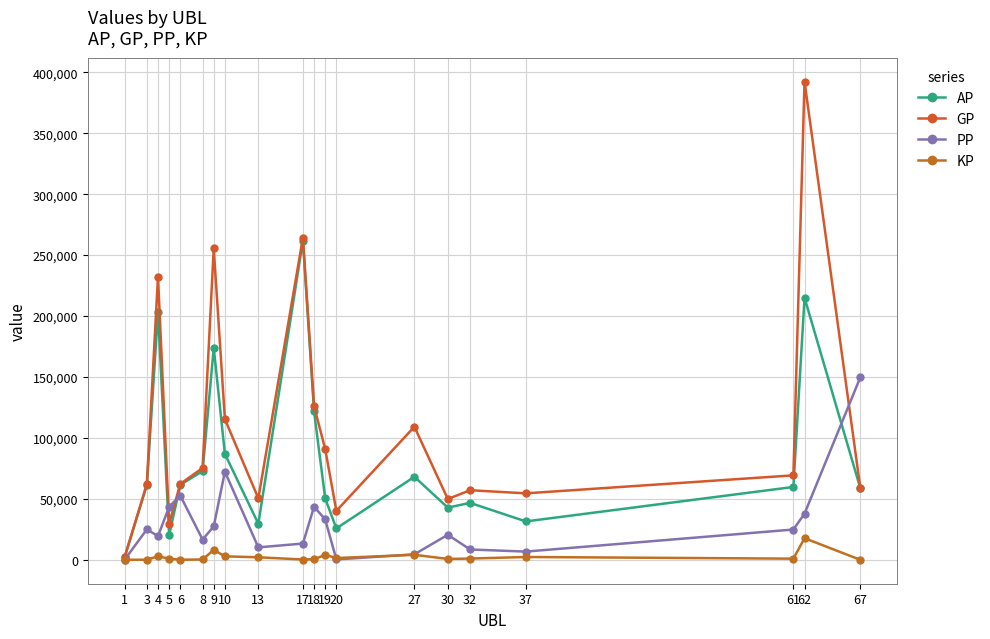

What is the value of the PP point at the 9th from the left?

10207.0